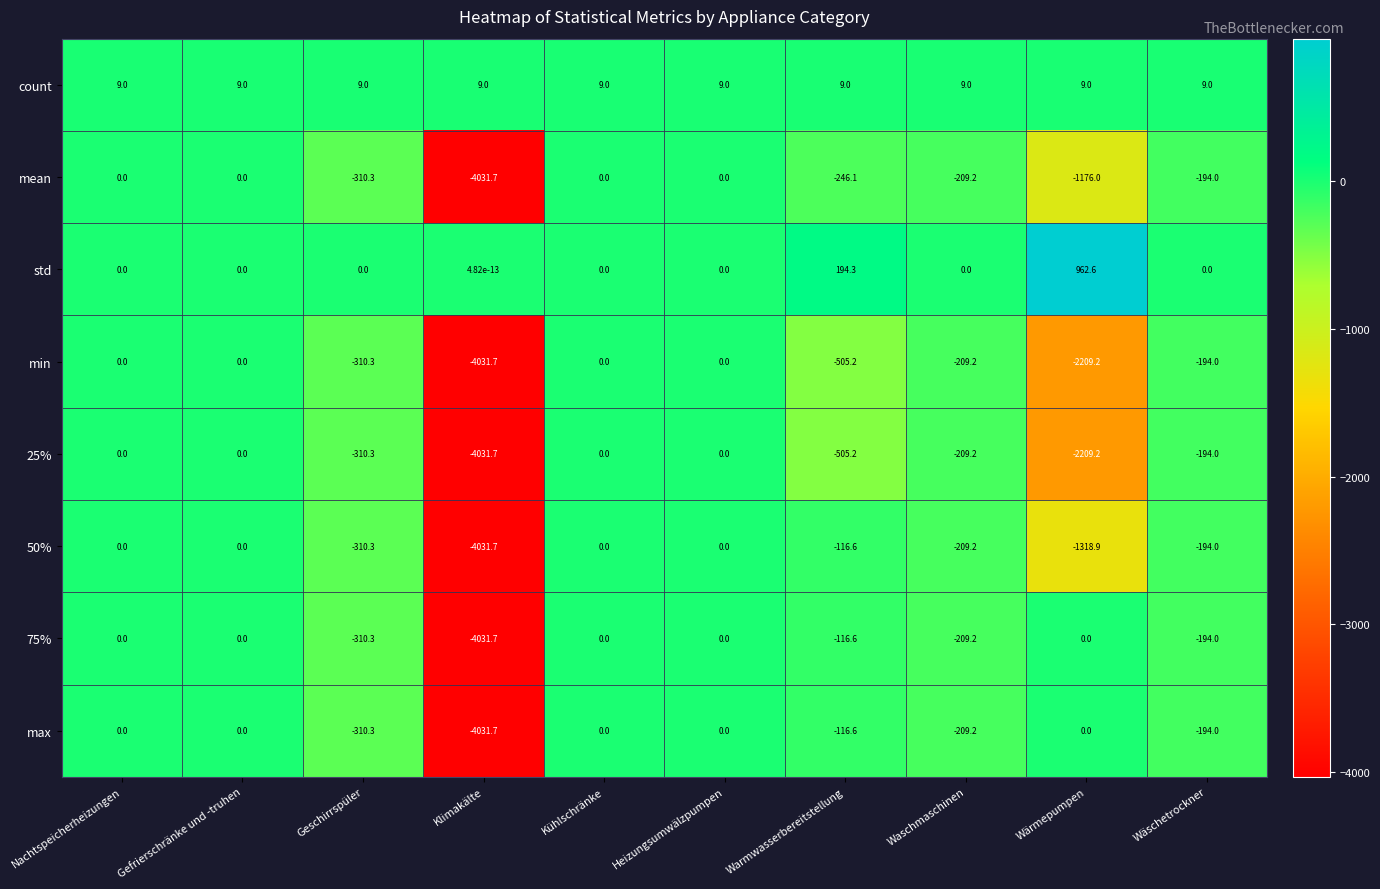

The value of 75% at Gefrierschränke und -truhen is 1680.5. True or false?

False